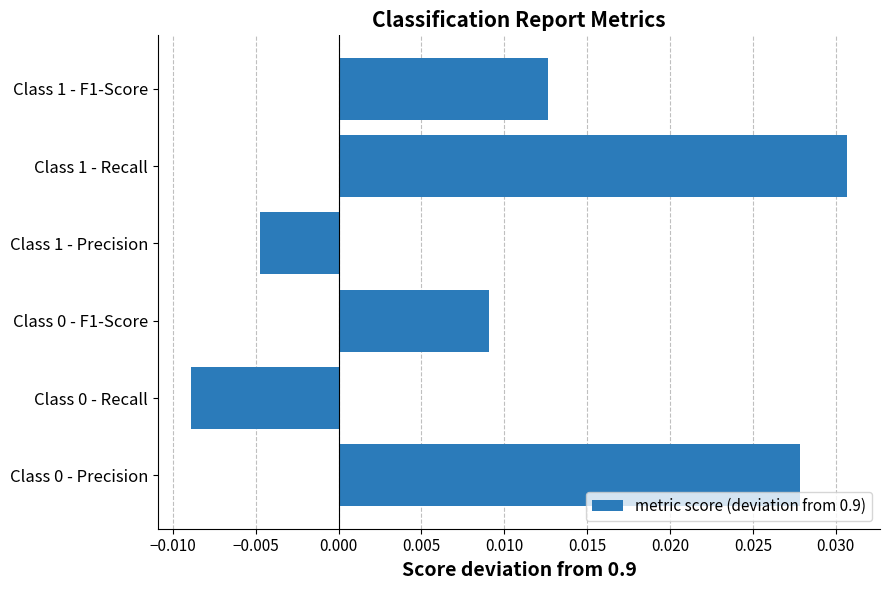

Does the chart contain any negative values?

Yes